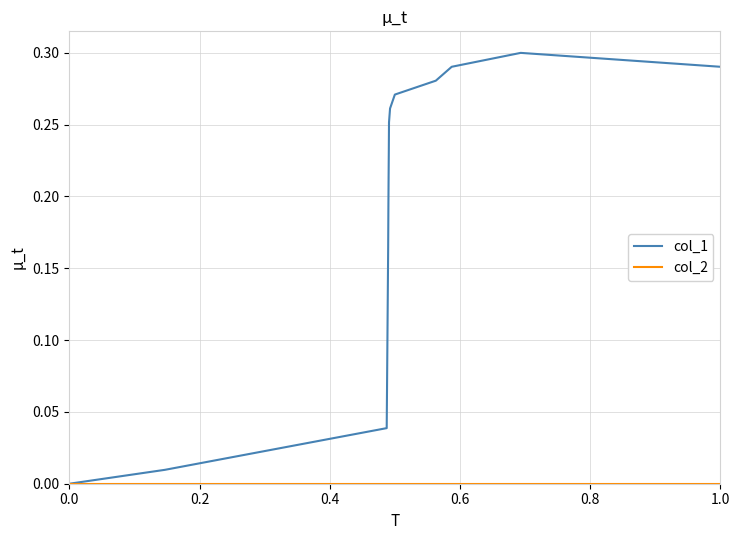

Which series has the widest spread of values?

col_1